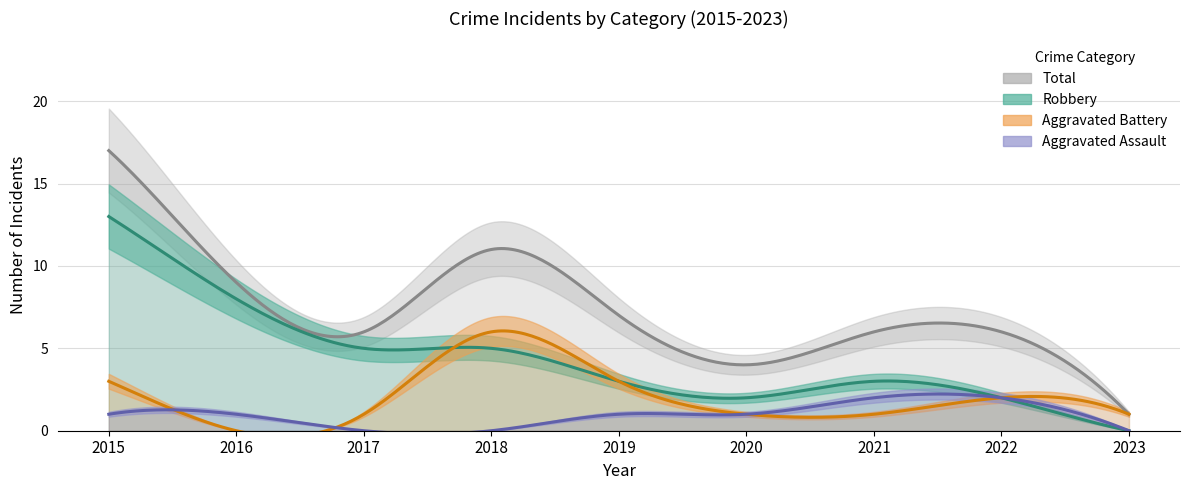

What is the sum of the Robbery values at 2016 and 2022?

10